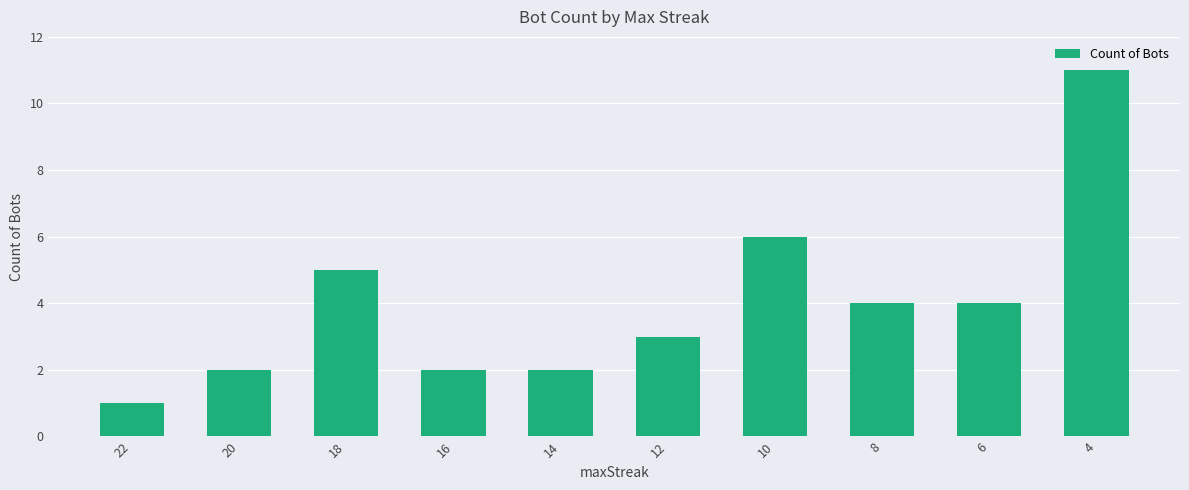

Reading left to right, what are all the values shown in this chart?

1	2	5	2	2	3	6	4	4	11